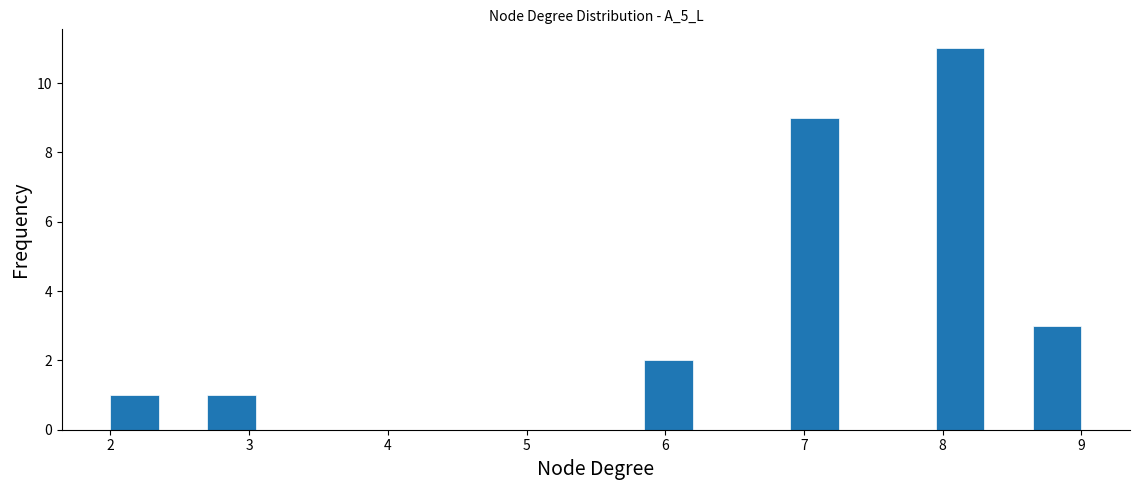

Read against the x-axis, roughly where is the centre of the tallest bar?

8.1